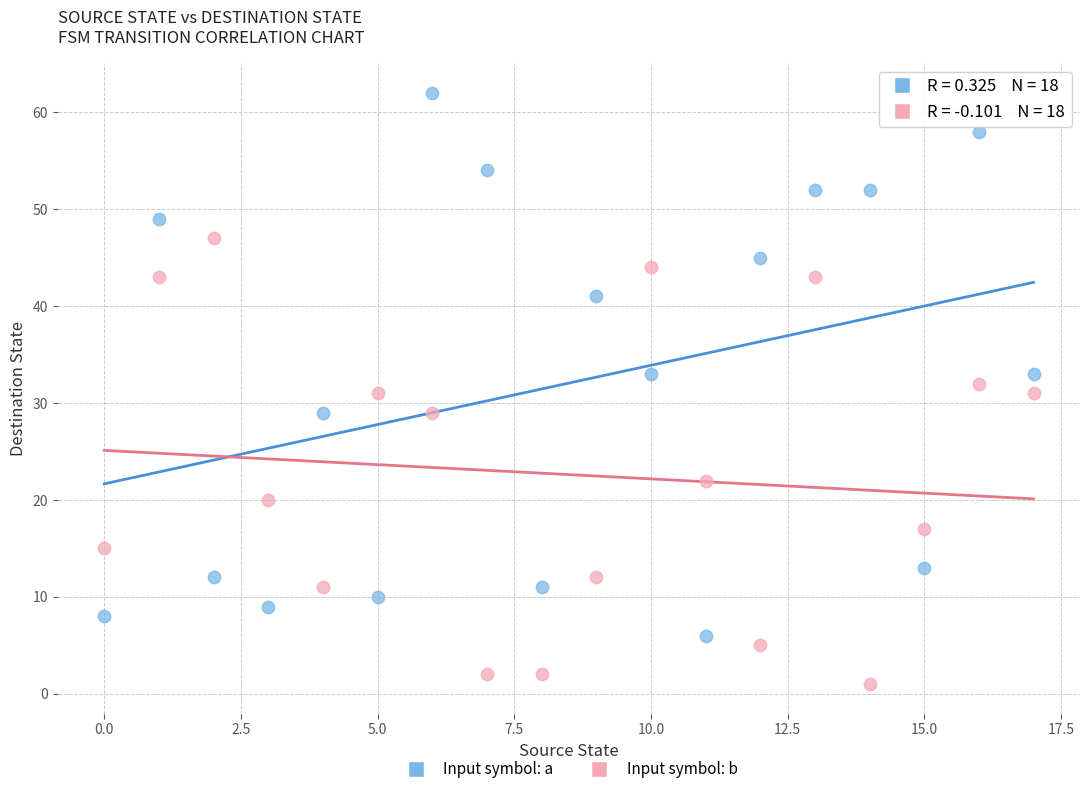

Which series has the widest spread of Y values?

Input symbol: a